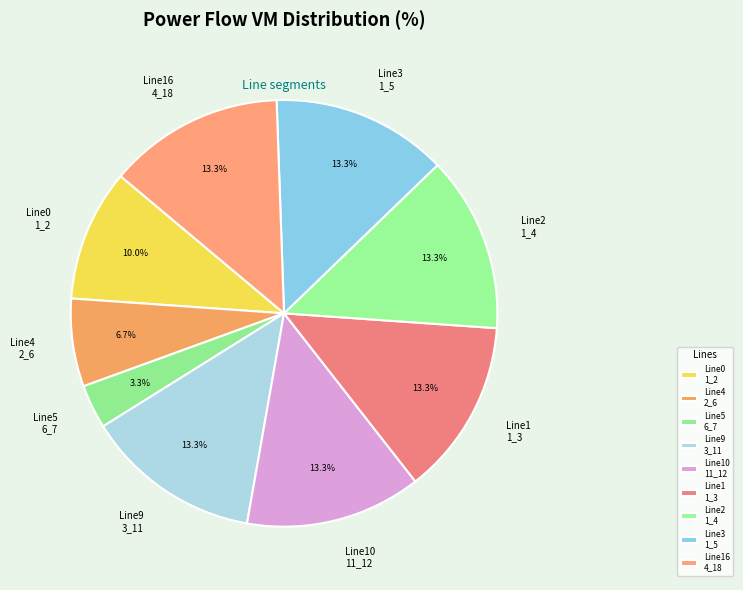

What is the smallest slice in the pie chart?

Line5 6_7